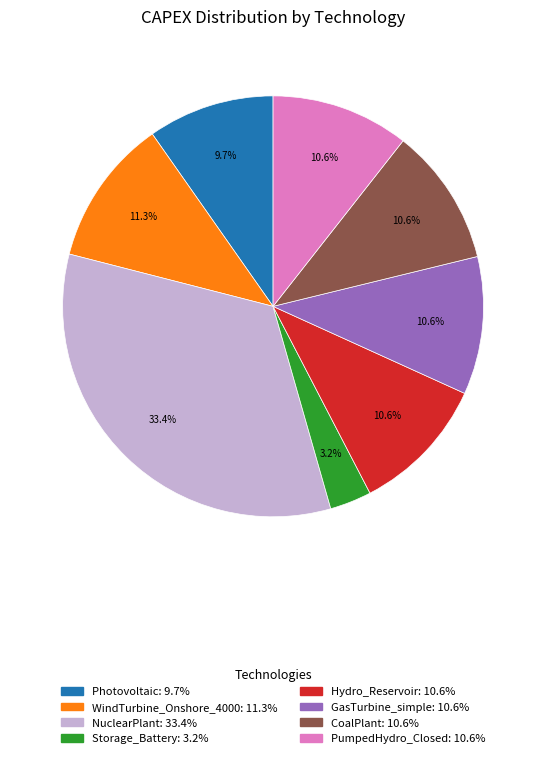

What is the ratio of the value at WindTurbine_Onshore_4000 to the value at Photovoltaic?

1.2